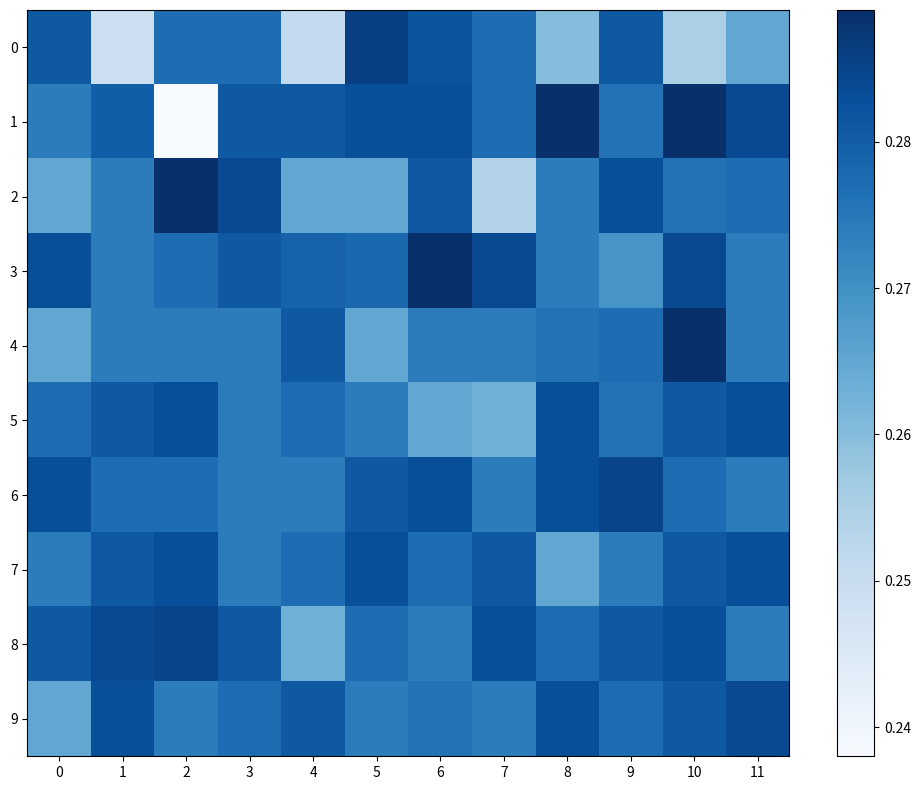

What is the maximum value shown in the chart?

0.3